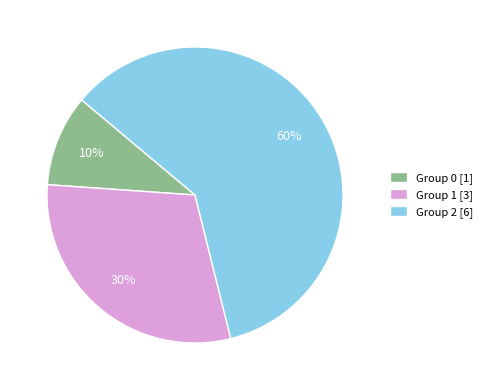

Which slice is the largest?

Group 2 [6]